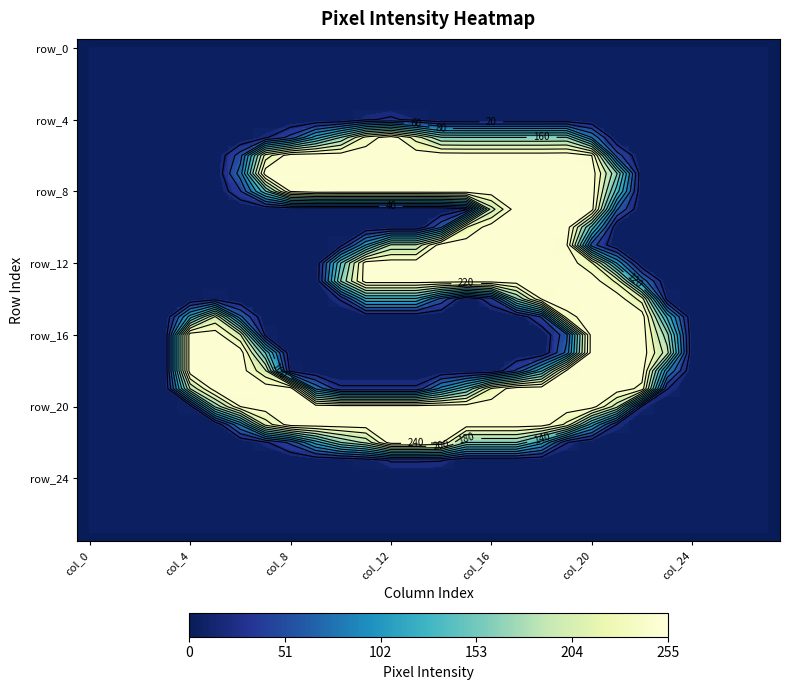

What is the difference between the second highest and minimum values in the row_8 series?

253